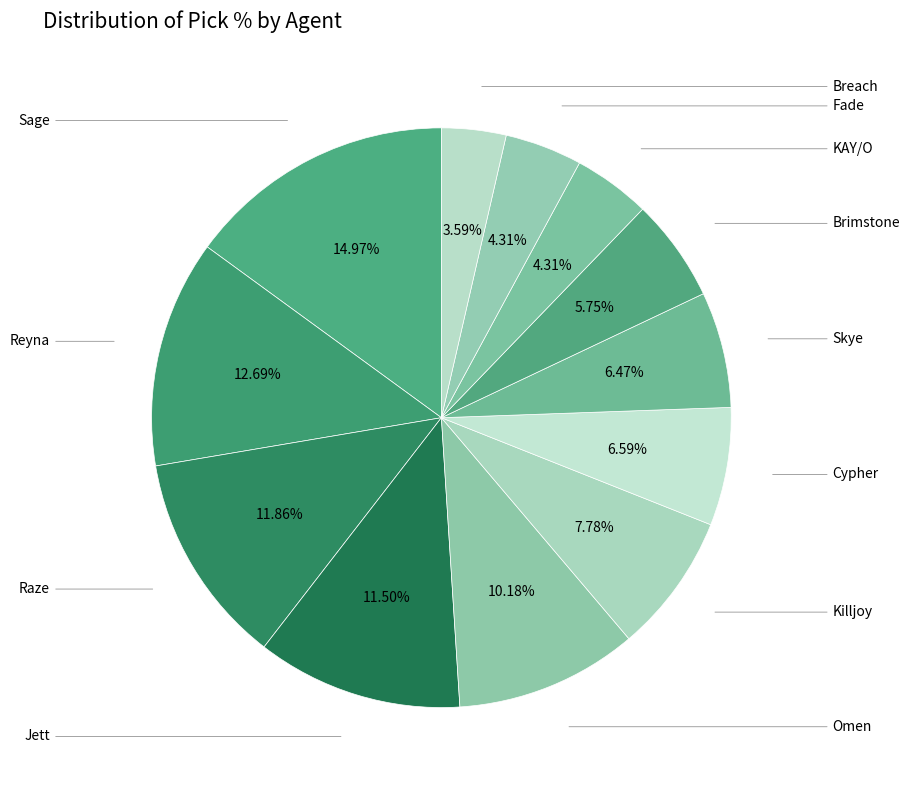

How many slices are in this pie chart?

12